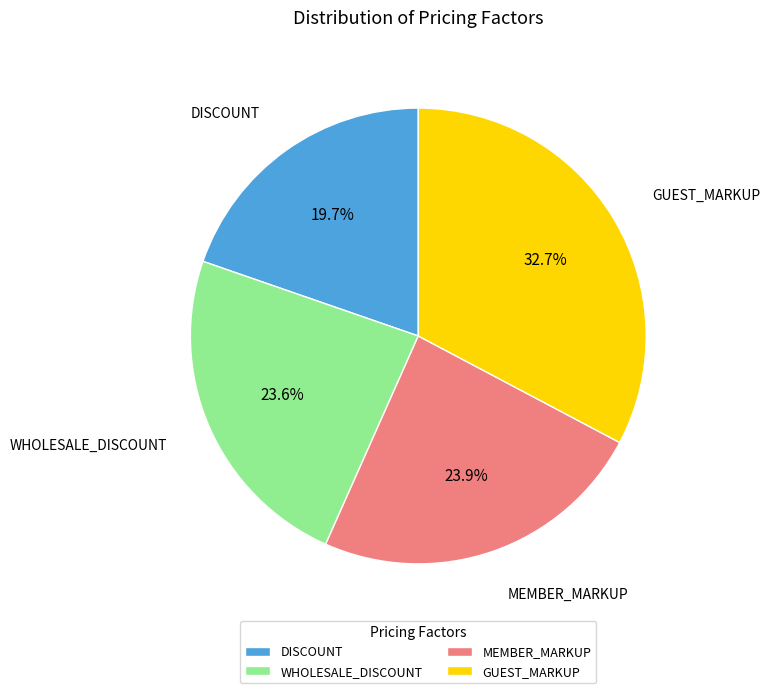

Do GUEST_MARKUP and WHOLESALE_DISCOUNT together represent more than half of the pie?

Yes